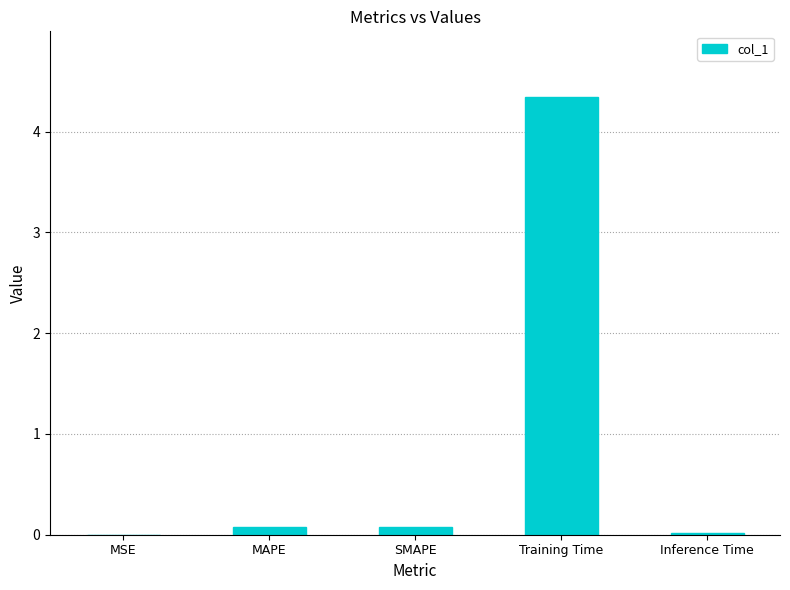

Which category has the highest value across all series?

Training Time